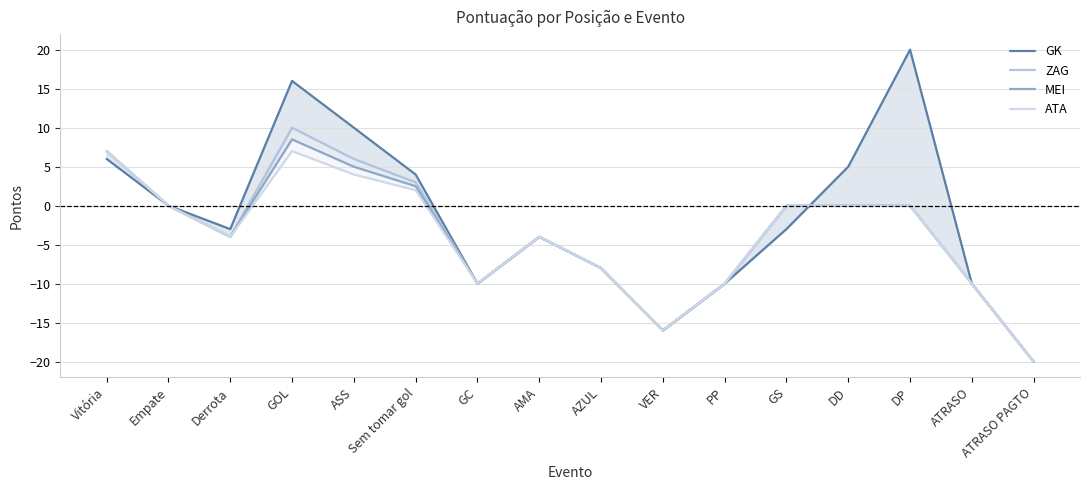

Which category has the highest value across all series?

DP